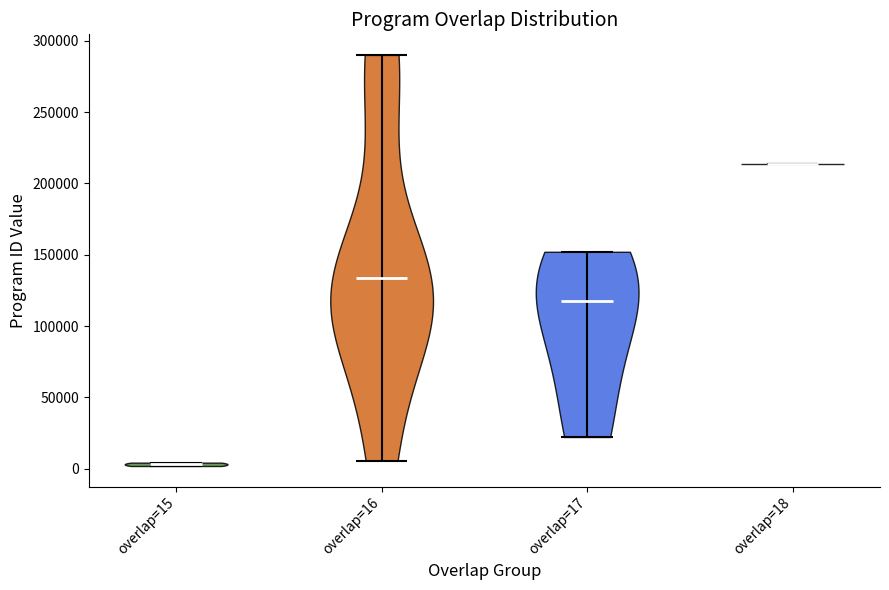

Reading left to right, read every violin against the y-axis: where its median line is, and the lowest and highest points it reaches. The values are not printed on the chart, so give them approximately, as read against the axis.

overlap=15: median line 5000, lowest point 0, highest point 5000
overlap=16: median line 135000, lowest point 5000, highest point 290000
overlap=17: median line 120000, lowest point 20000, highest point 150000
overlap=18: median line 215000, lowest point 215000, highest point 215000